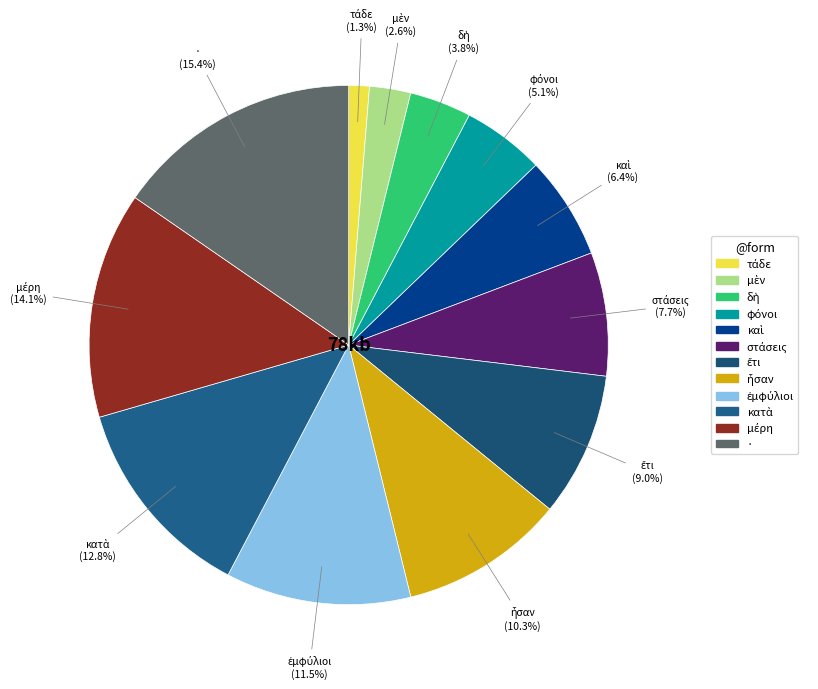

Which slice is the largest?

·